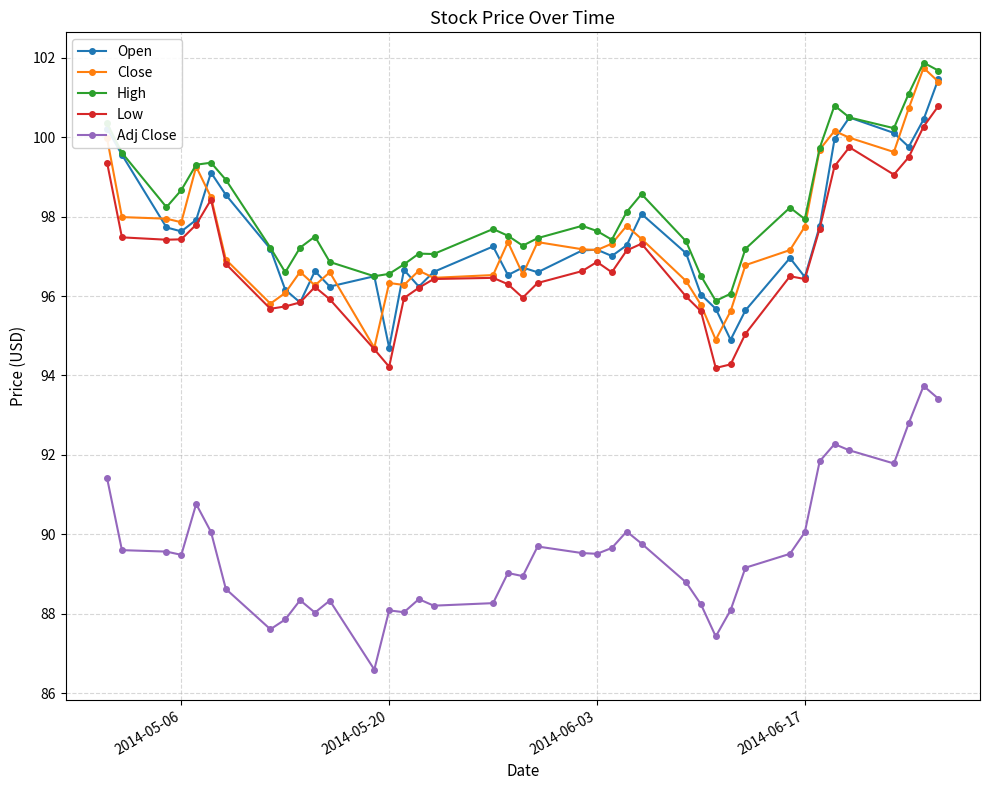

What is the maximum value shown in the chart?

101.9